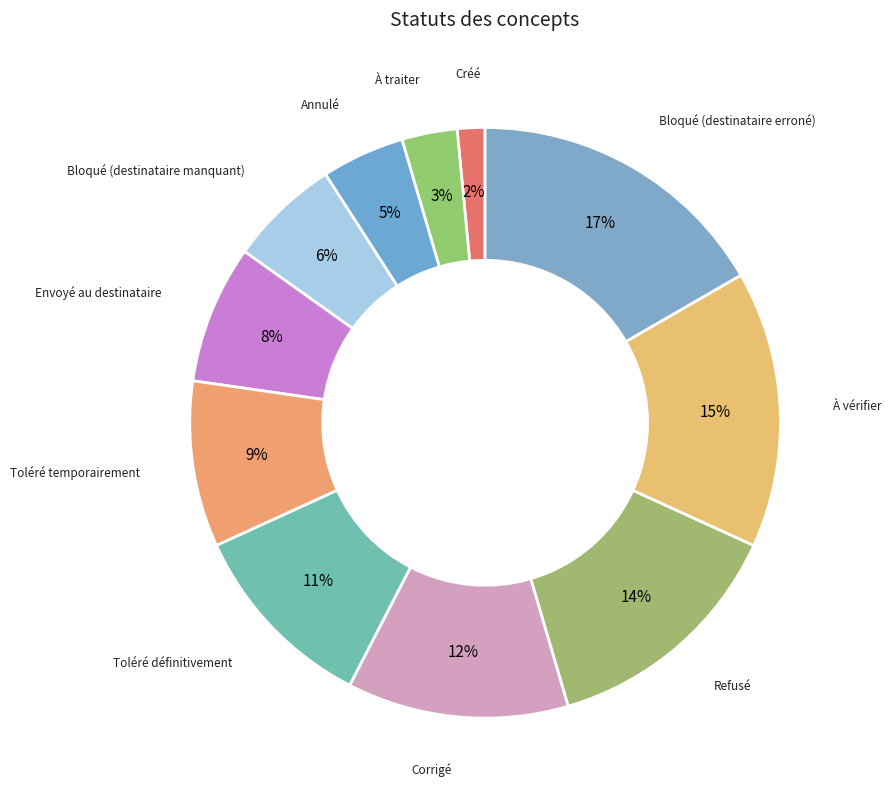

Is it true that Toléré définitivement is 11% of the pie?

True